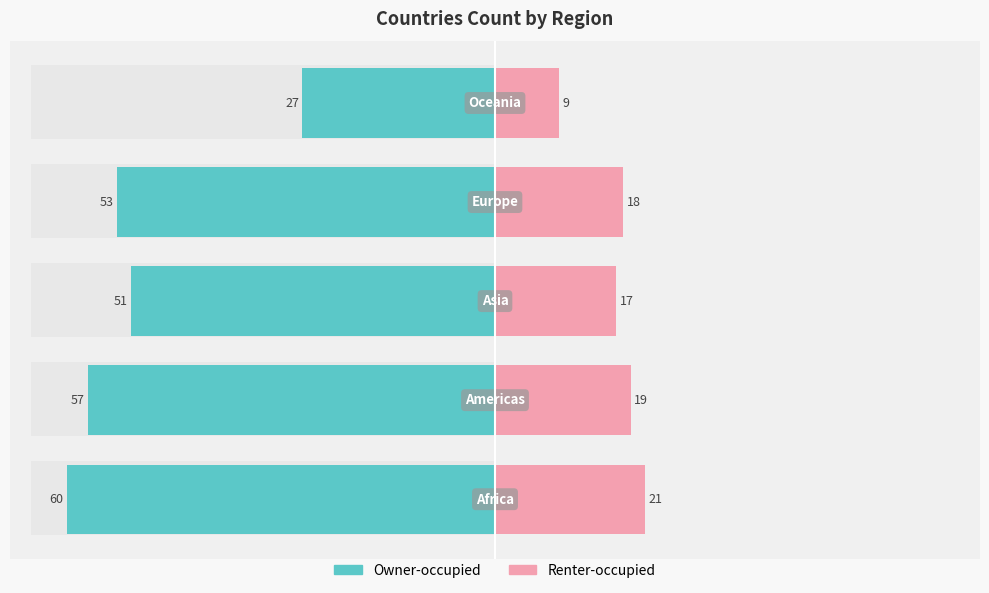

How many bars are there in total?

10